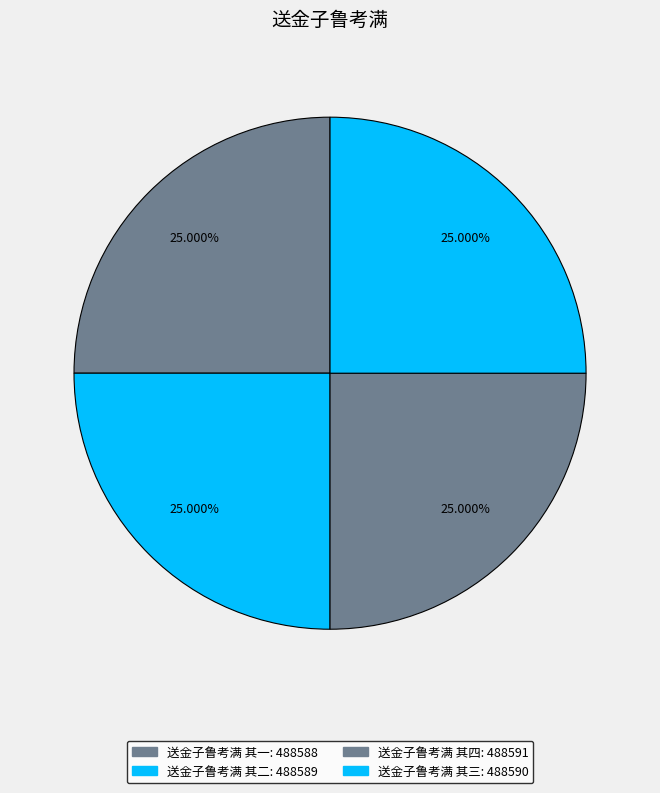

To the nearest percent, what percentage of the pie is 送金子鲁考满 其一?

25%